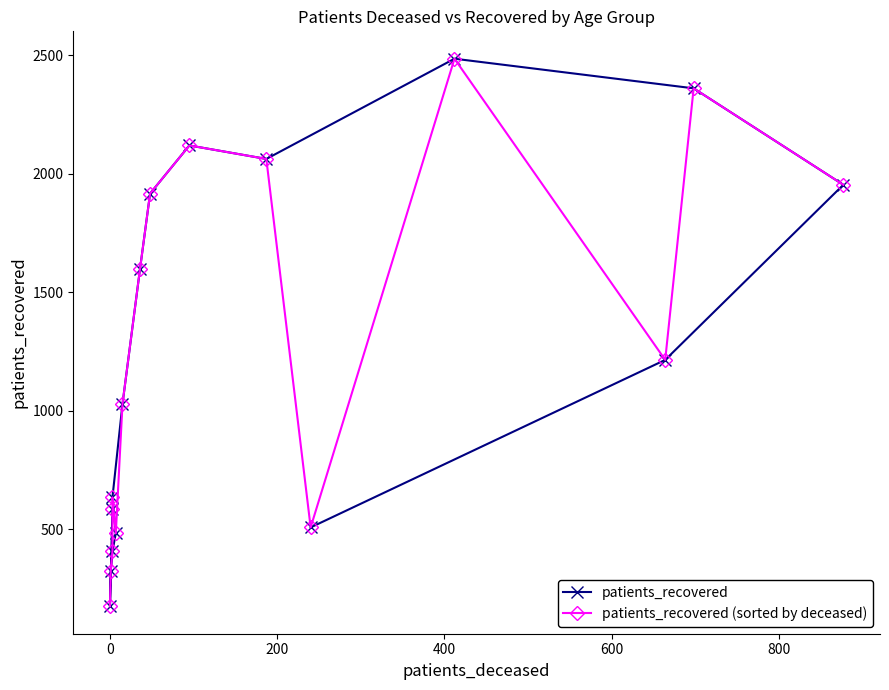

Is it true that patients_recovered equals 3688 at 12?

False